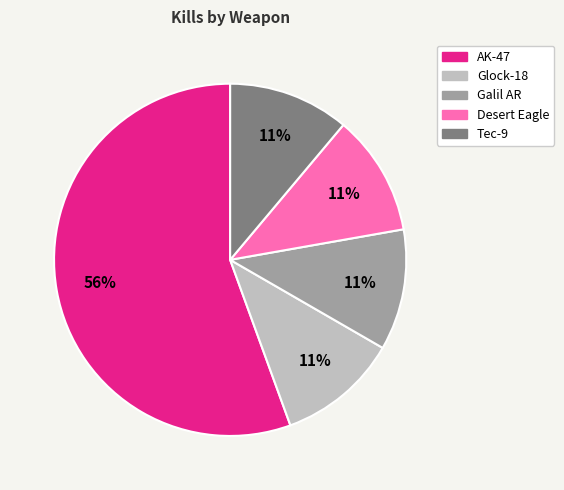

Which slice represents more than half of the pie?

AK-47